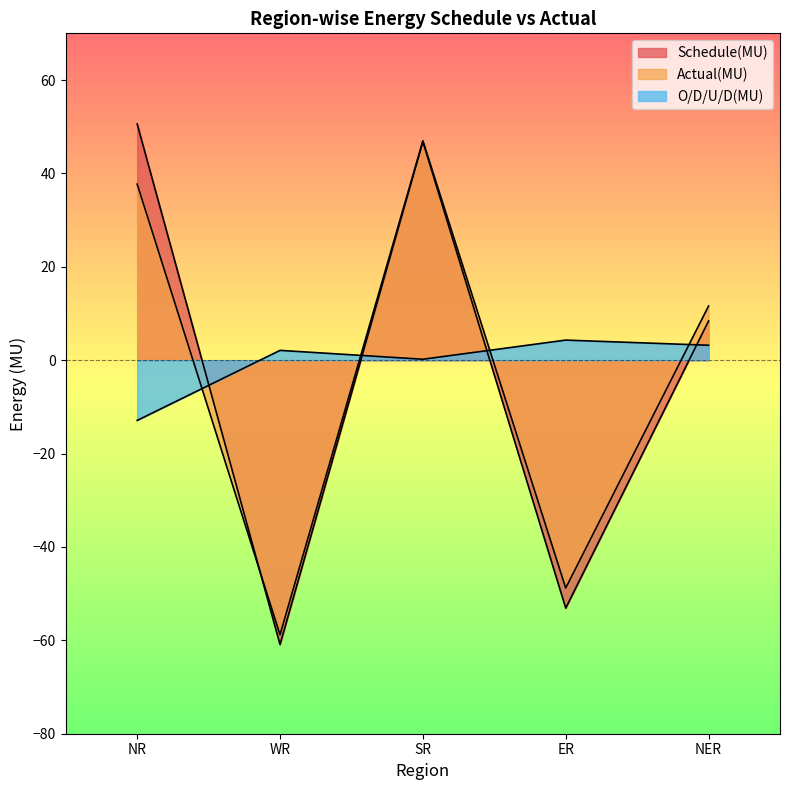

List the series in order of their peak value, highest first.

Schedule(MU), Actual(MU), O/D/U/D(MU)